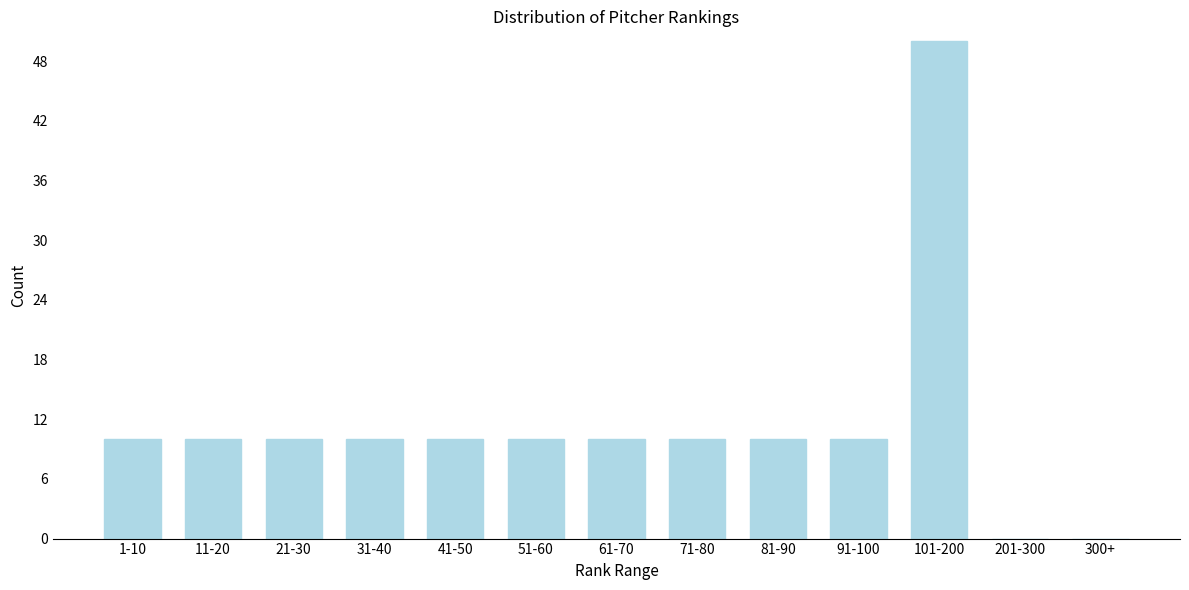

Reading left to right, list all the values displayed in this chart.

1-10=10	11-20=10	21-30=10	31-40=10	41-50=10	51-60=10	61-70=10	71-80=10	81-90=10	91-100=10	101-200=50	201-300=0	300+=0